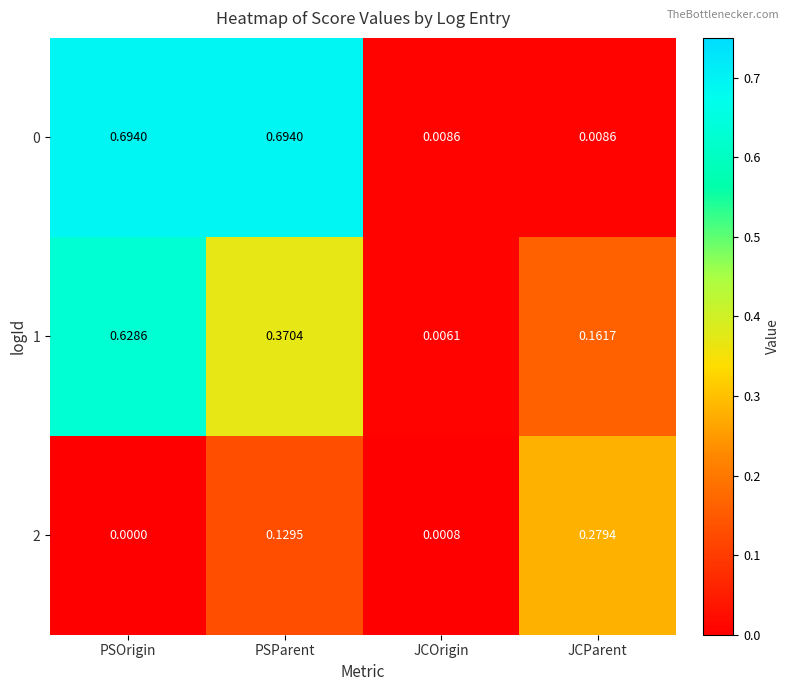

Which category has the lowest value across all series?

PSOrigin